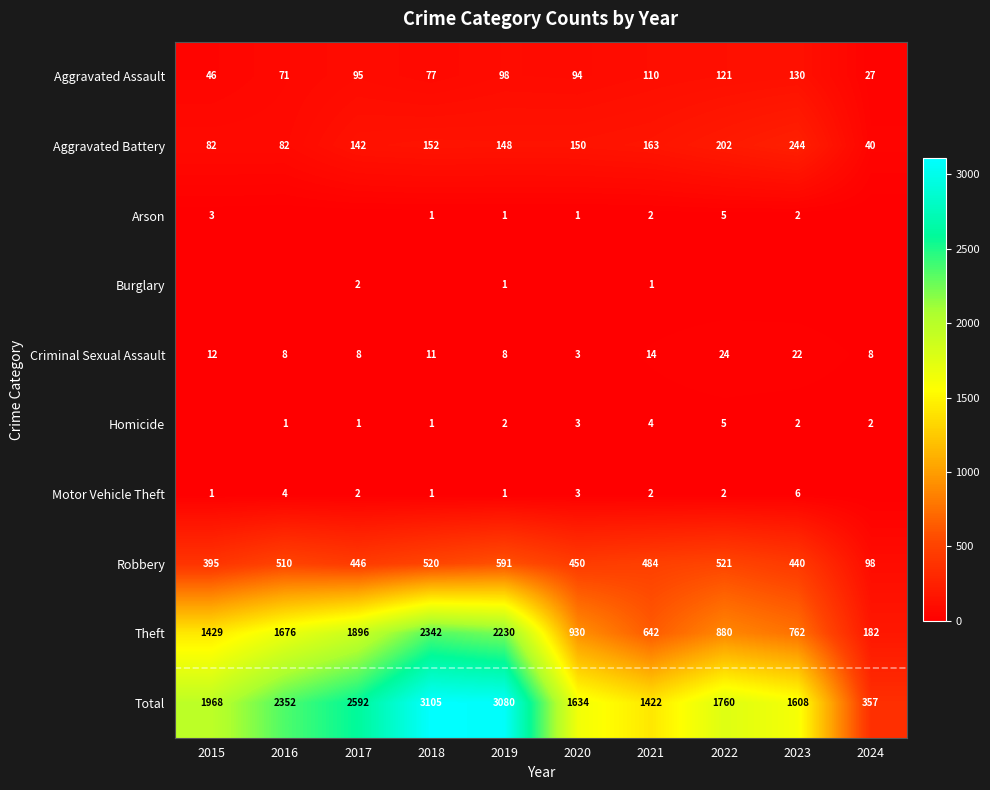

What is the sum of the Total values at 2019 and 2023?

4688